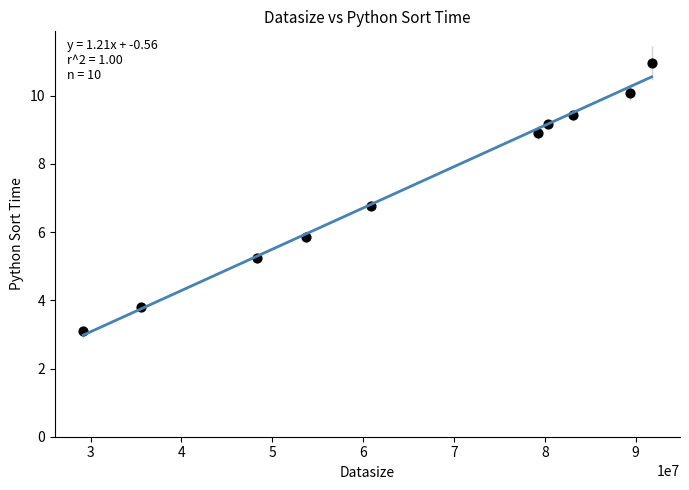

What Y value in the scatter plot is closest to 7?

6.8